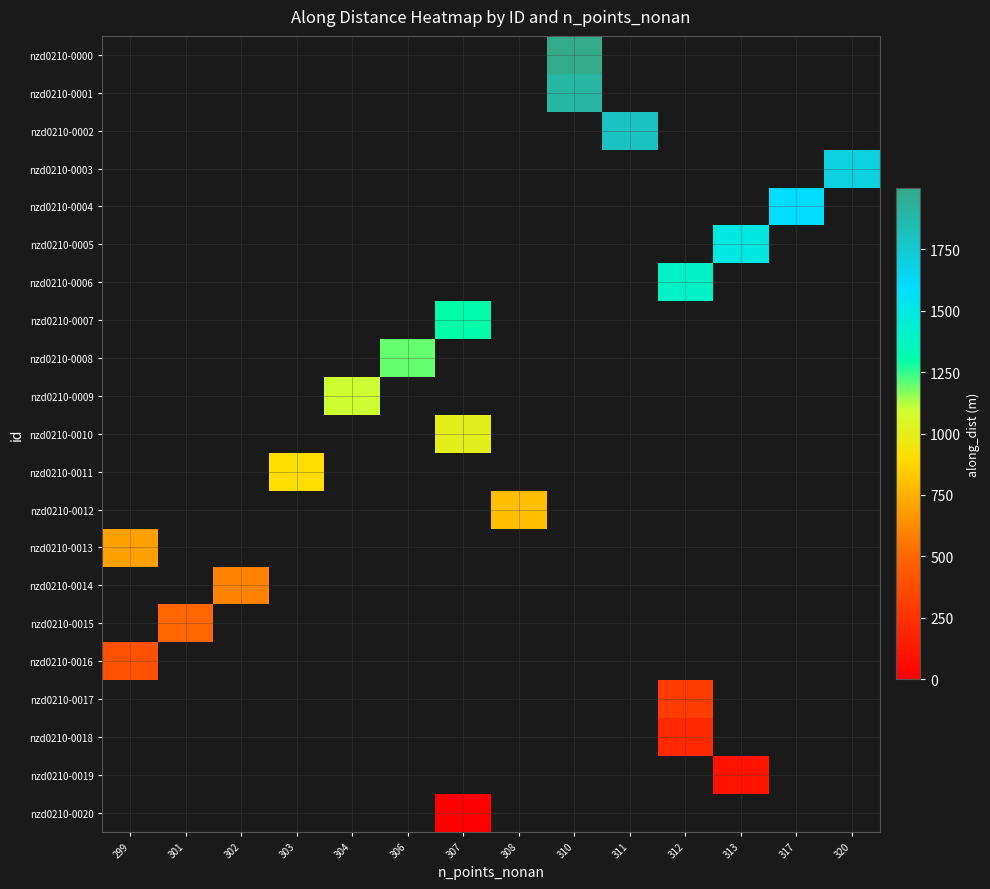

Which has a higher value, 312 or 317?

317